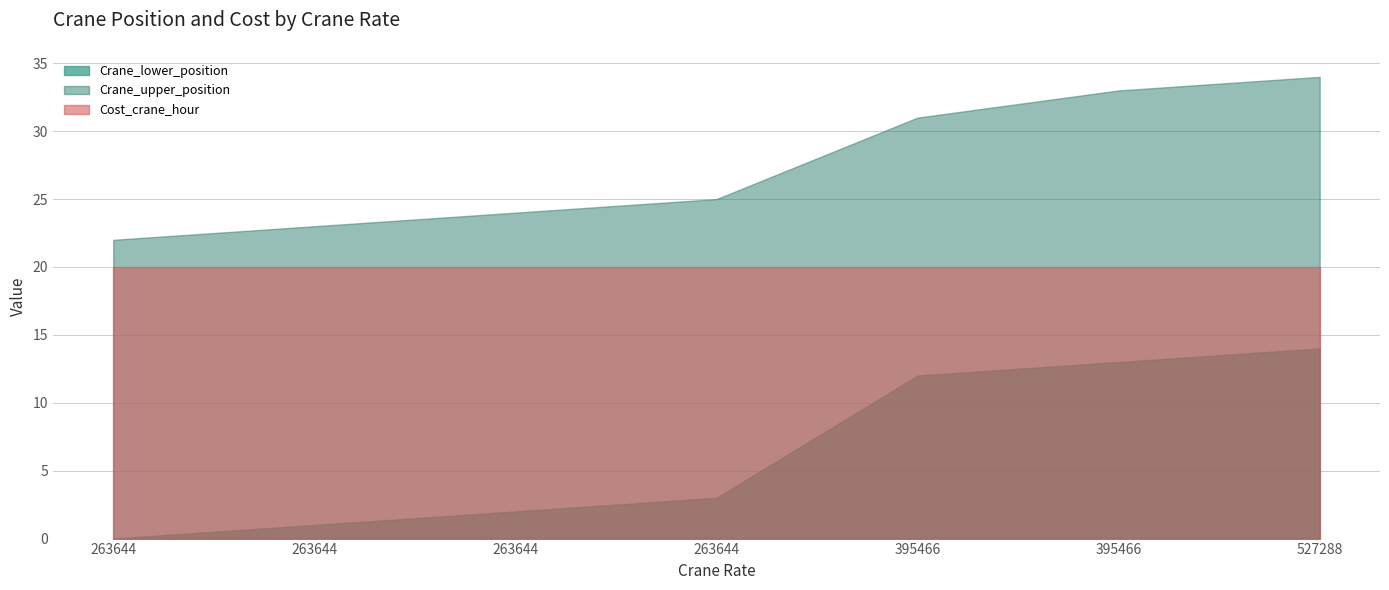

Which category has the highest value in the Crane_lower_position series?

527288